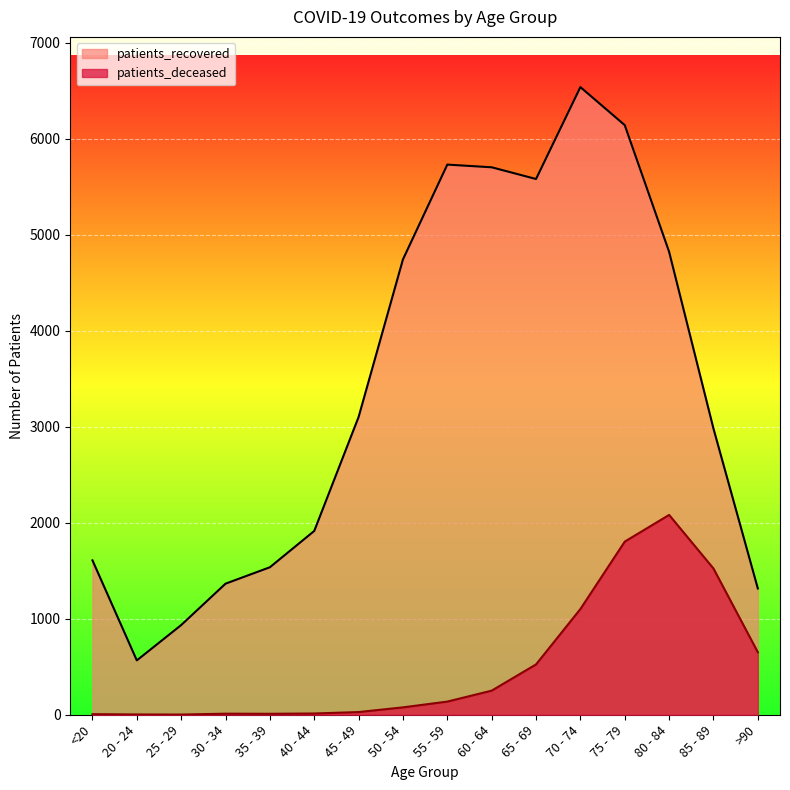

Is it true that patients_deceased equals 1523 at 85 - 89?

True